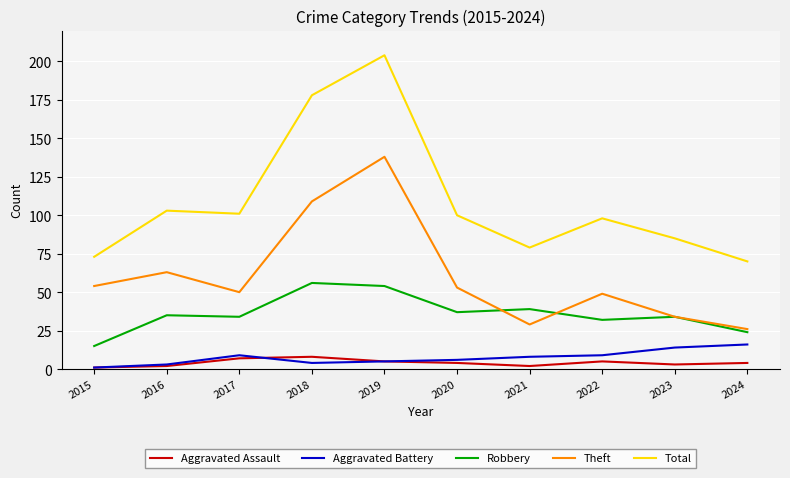

What is the approximate value of Aggravated Assault at 2022?

5